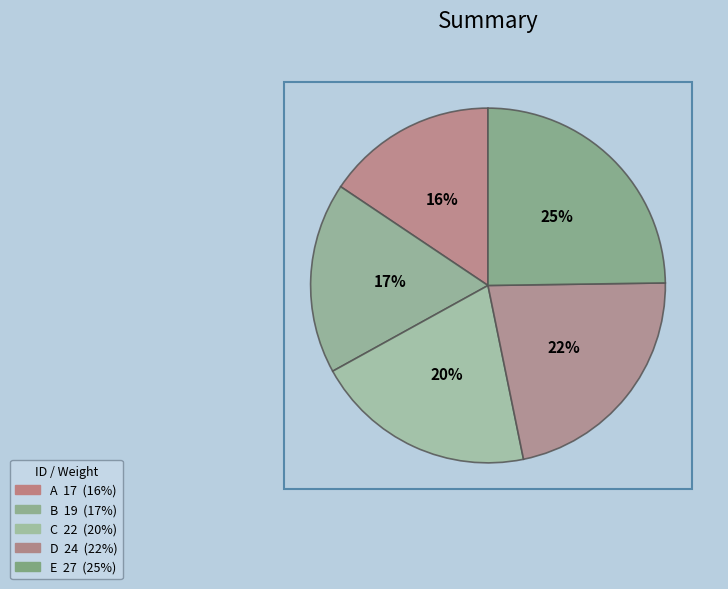

What is the smallest slice in the pie chart?

A